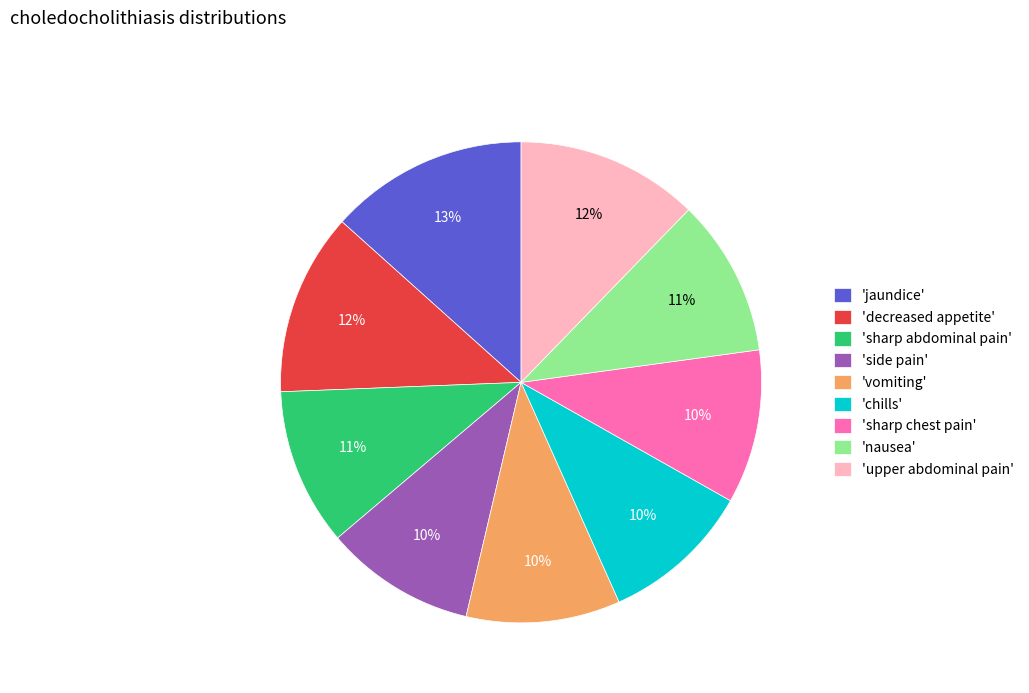

How many slices are in this pie chart?

9